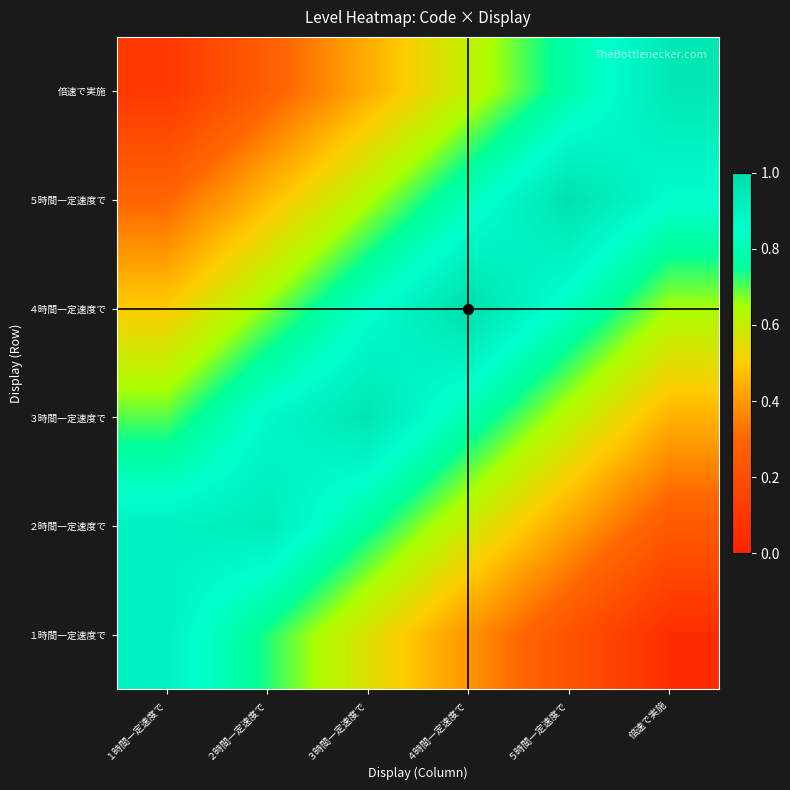

Reading left to right, transcribe all the data shown in this chart.

１時間一定速度で: １時間一定速度で=0.9	２時間一定速度で=0.7	３時間一定速度で=0.6	４時間一定速度で=0.4	５時間一定速度で=0.2	倍速で実施=0.1
２時間一定速度で: １時間一定速度で=0.9	２時間一定速度で=0.9	３時間一定速度で=0.8	４時間一定速度で=0.6	５時間一定速度で=0.4	倍速で実施=0.3
３時間一定速度で: １時間一定速度で=0.7	２時間一定速度で=0.9	３時間一定速度で=1.0	４時間一定速度で=0.8	５時間一定速度で=0.6	倍速で実施=0.5
４時間一定速度で: １時間一定速度で=0.5	２時間一定速度で=0.7	３時間一定速度で=0.8	４時間一定速度で=1.0	５時間一定速度で=0.8	倍速で実施=0.7
５時間一定速度で: １時間一定速度で=0.3	２時間一定速度で=0.5	３時間一定速度で=0.6	４時間一定速度で=0.8	５時間一定速度で=1.0	倍速で実施=0.9
倍速で実施: １時間一定速度で=0.1	２時間一定速度で=0.3	３時間一定速度で=0.4	４時間一定速度で=0.6	５時間一定速度で=0.8	倍速で実施=0.9